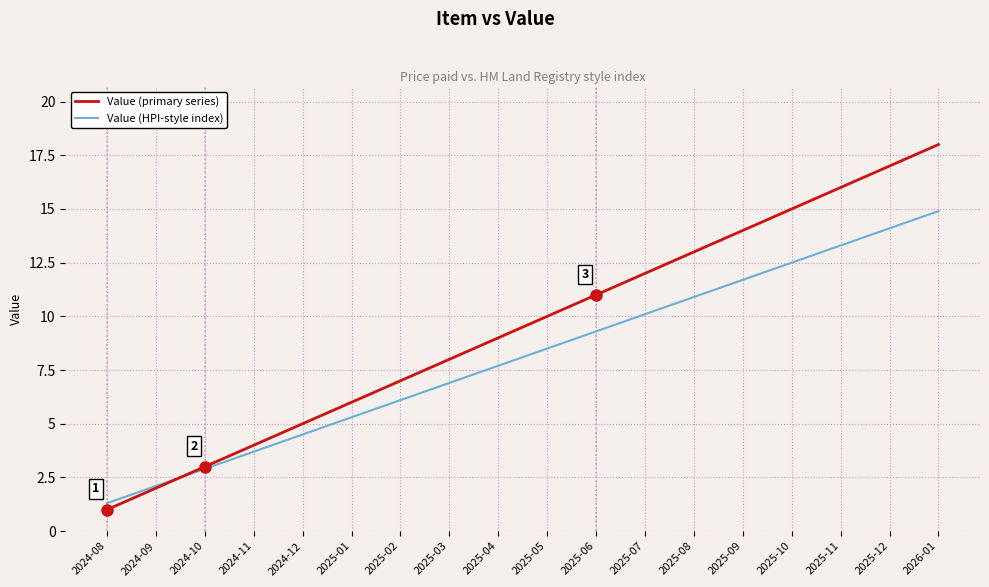

What position from the left is 2024-09?

2